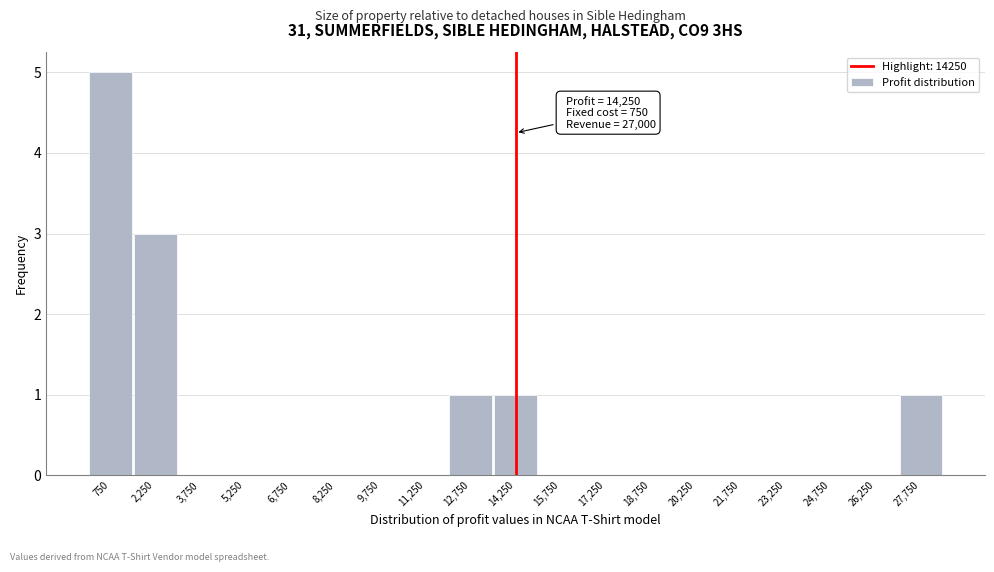

Which range on the x-axis has the tallest bar?

0 to 1500